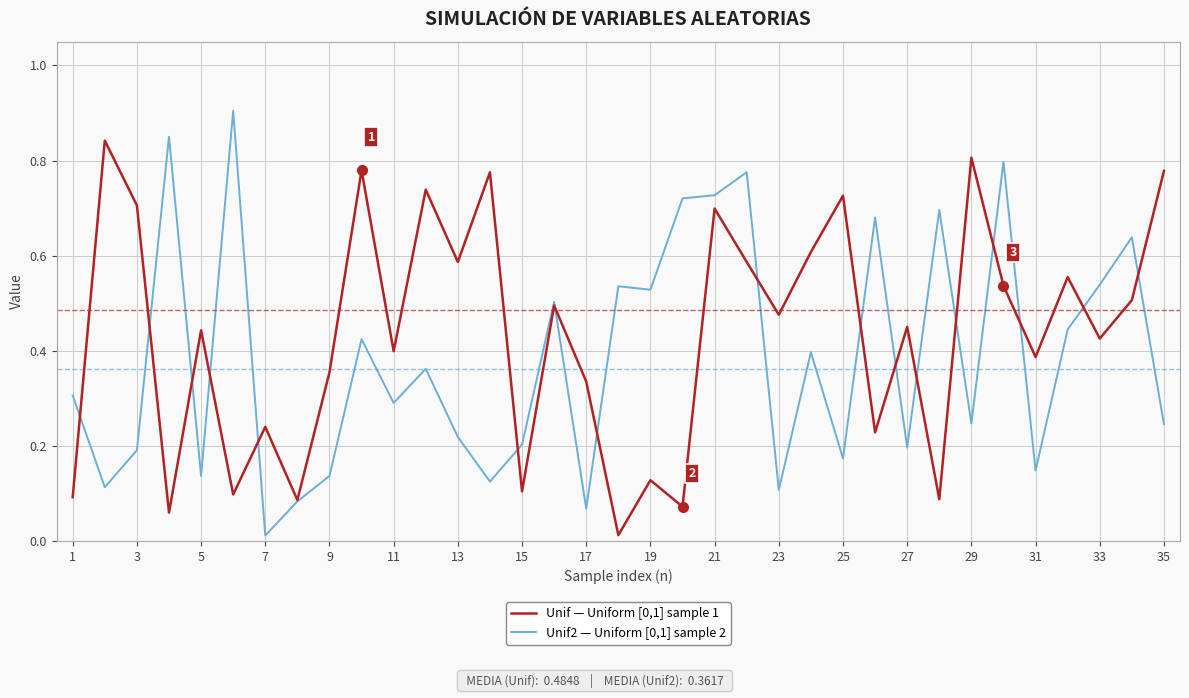

What is the maximum value shown in the chart?

0.9